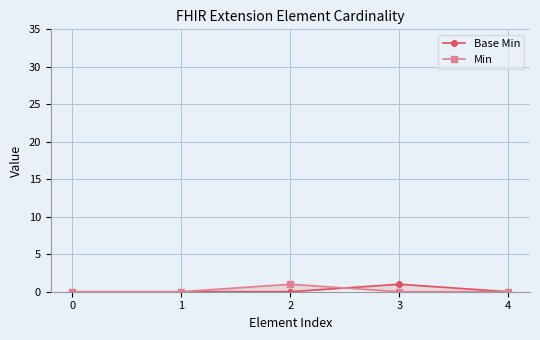

True or false: Base Min has more than 1 interior local peaks.

False